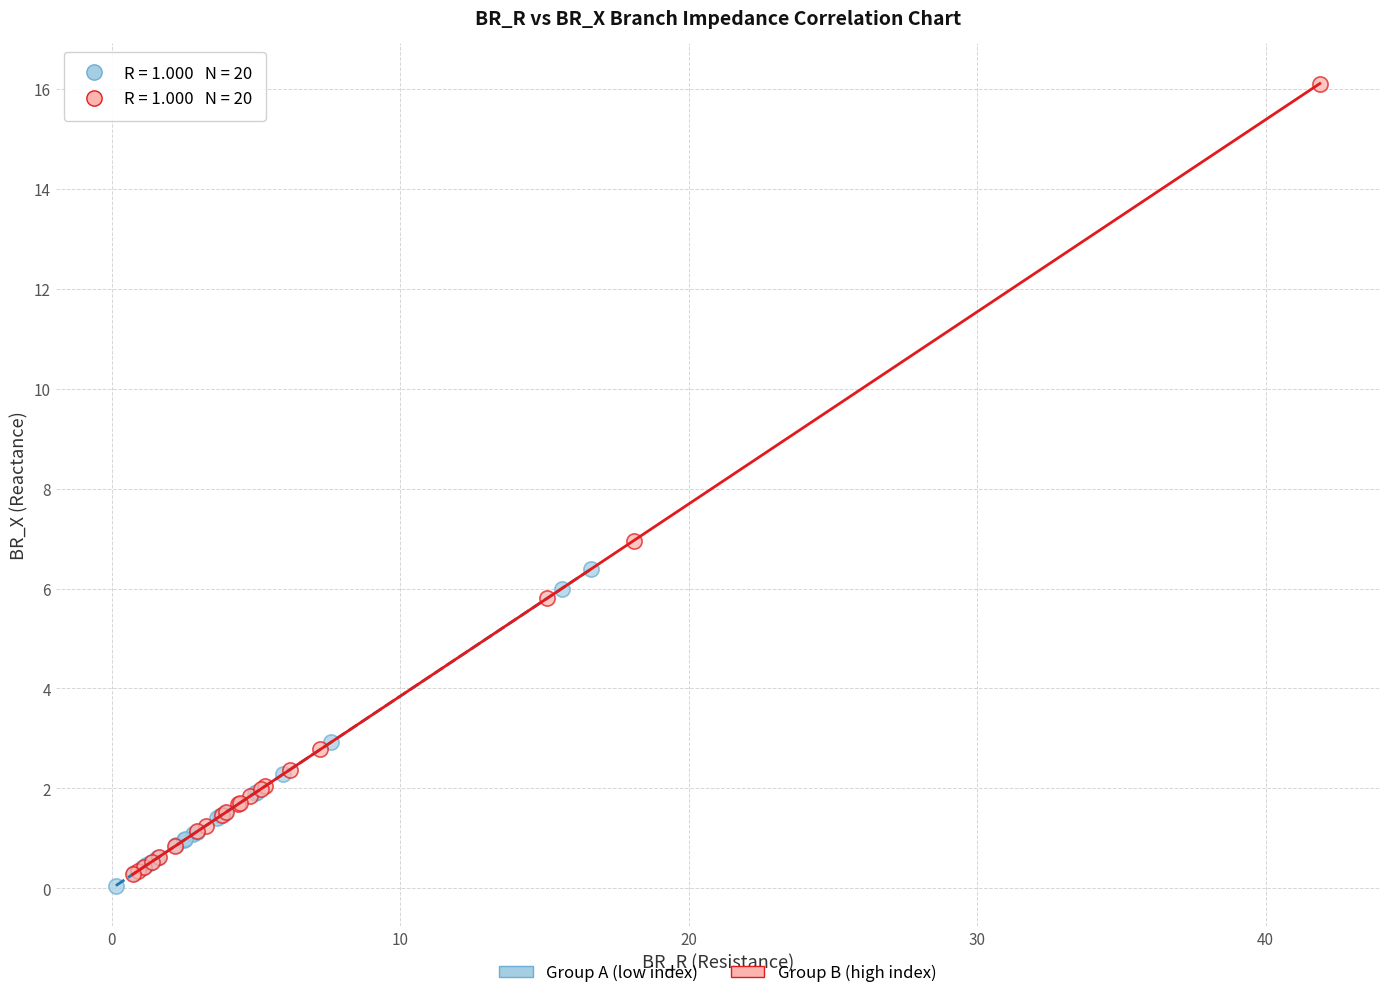

Which series has the widest spread of Y values?

Group B (high index)